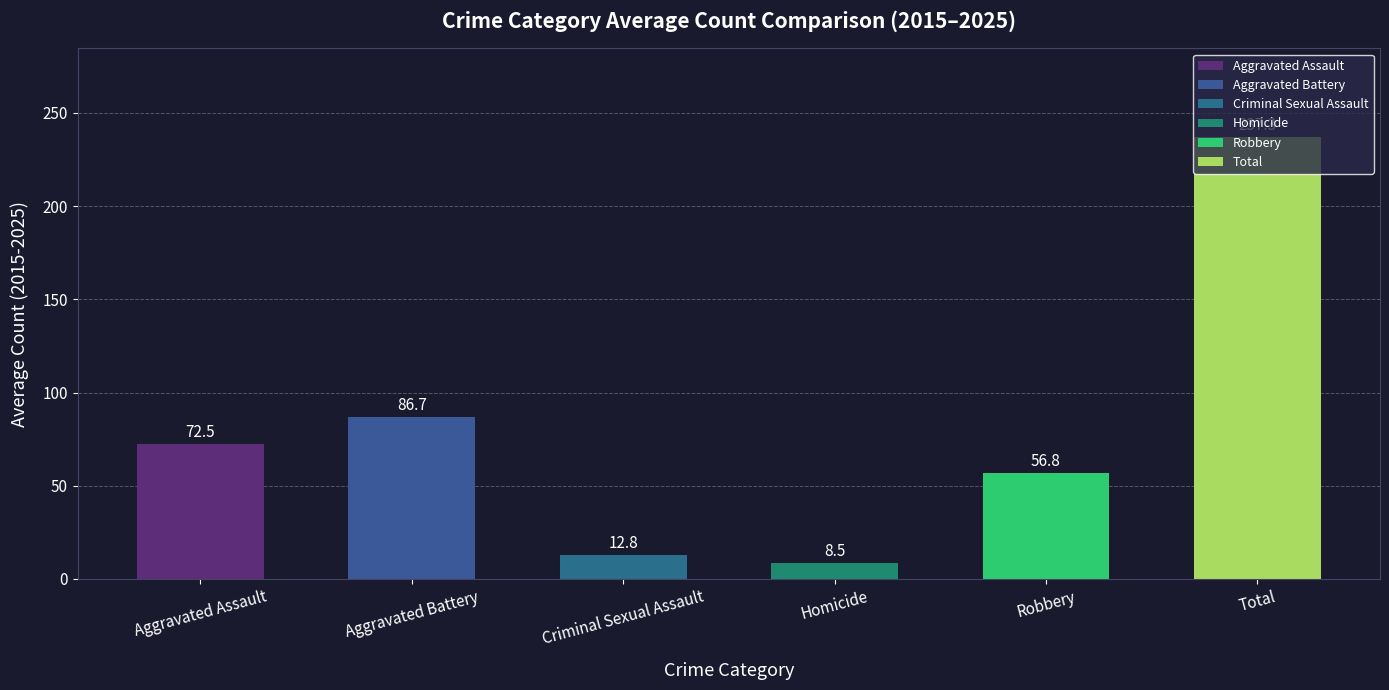

The chart shows a value of 379.9 at Total. True or false?

False